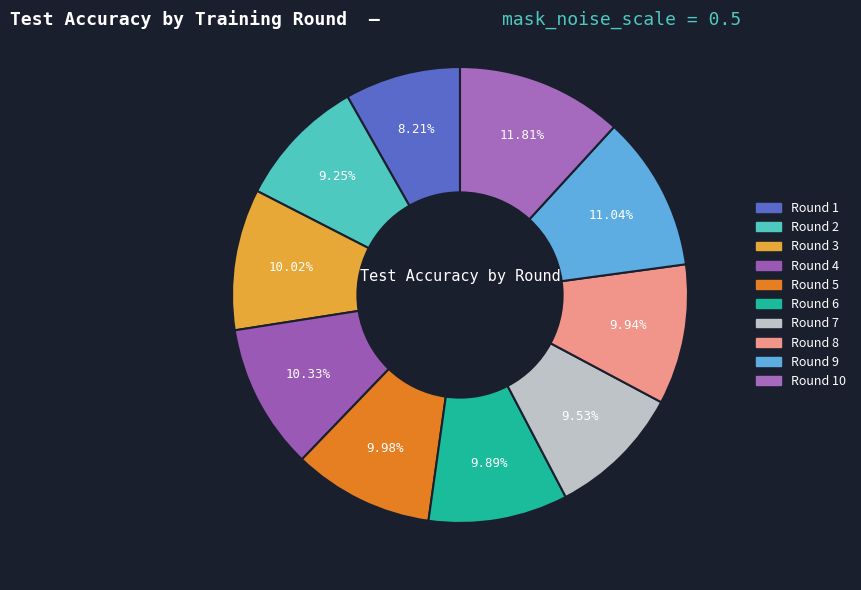

Do Round 7 and Round 8 together represent more than half of the pie?

No